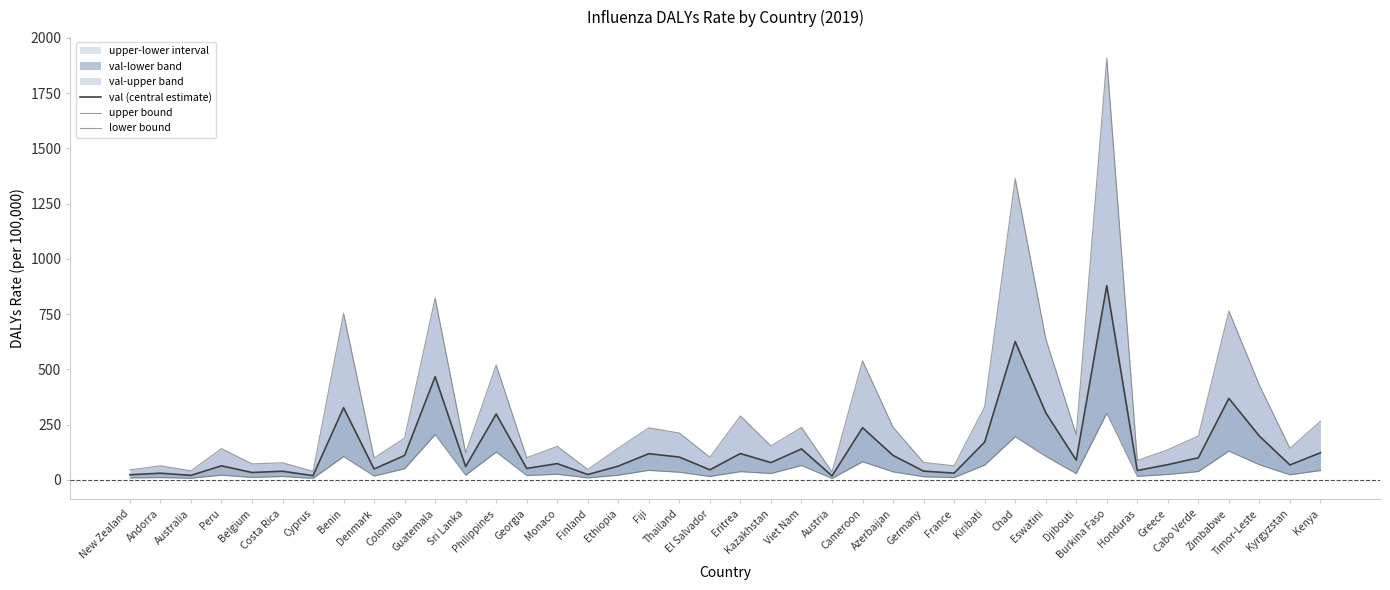

Does the chart have visible grid lines?

No